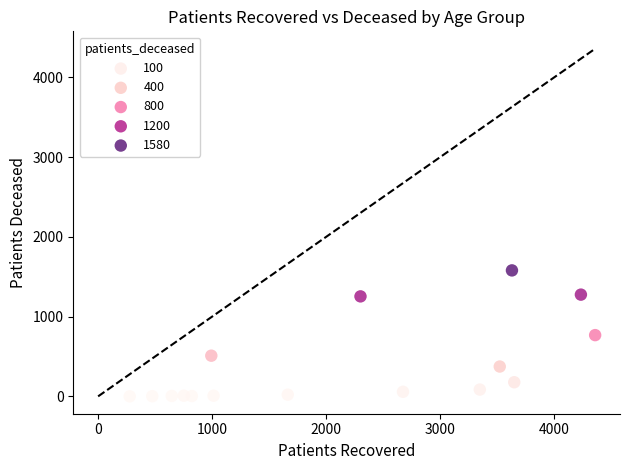

What is the range of X values (max minus min)?

4084